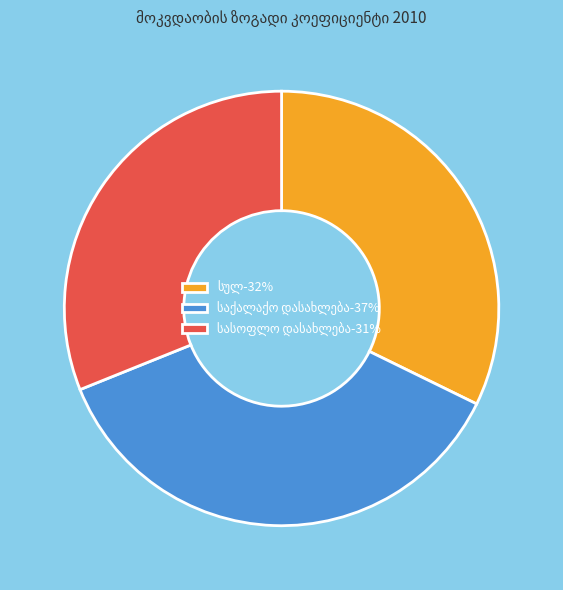

Is there any slice that represents more than half of the pie?

No